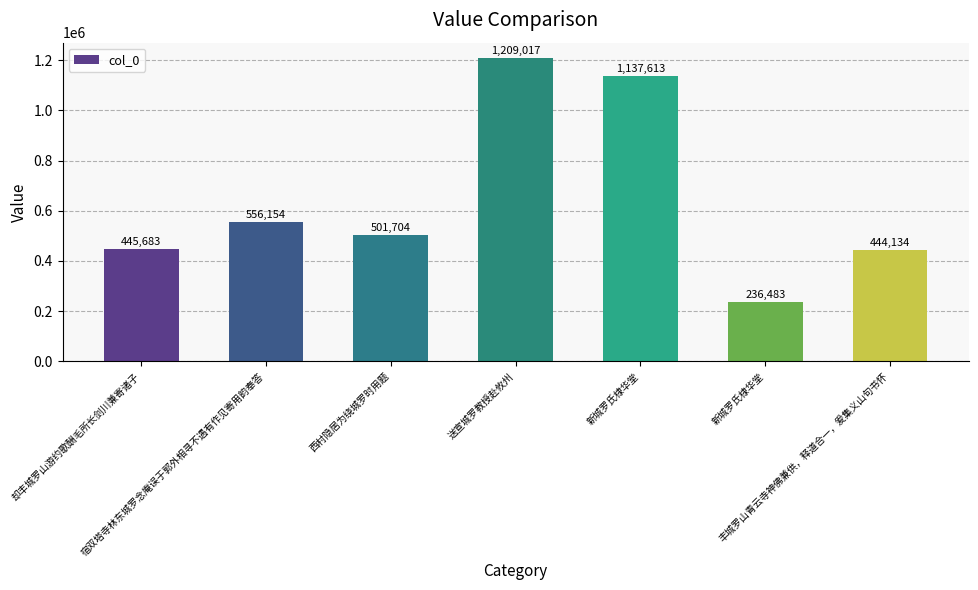

Which category has the highest value across all series?

送宣城罗教授赴攸州